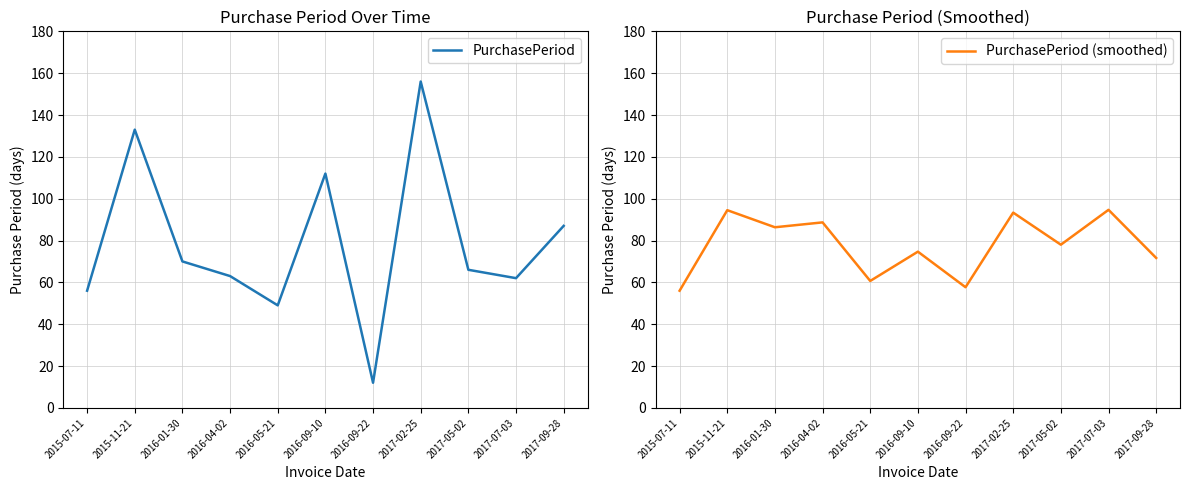

Reading right to left, what are all the values shown in this chart?

PurchasePeriod: 87.0	62.0	66.0	156.0	12.0	112.0	49.0	63.0	70.0	133.0	56.0
PurchasePeriod (smoothed): 71.7	94.7	78.0	93.3	57.7	74.7	60.7	88.7	86.3	94.5	56.0